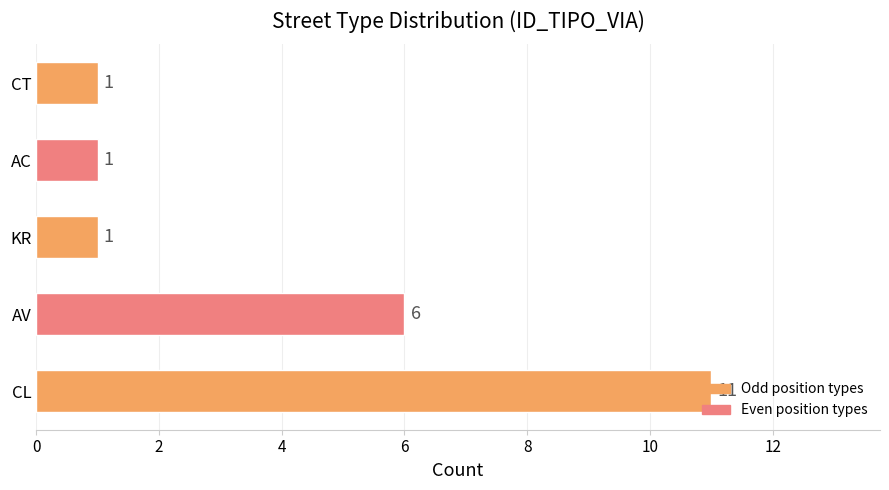

How many series are shown in this chart?

1